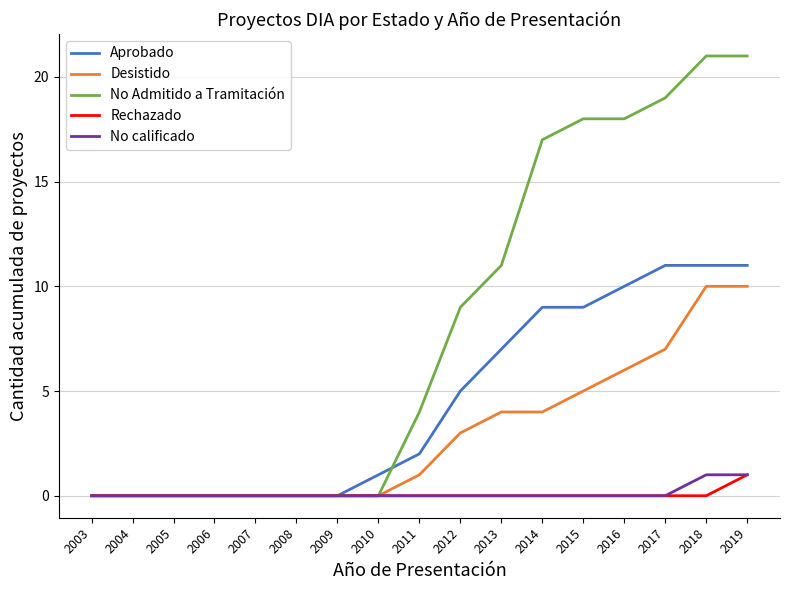

The No Admitido a Tramitación series shows 21 at 2018. True or false?

True